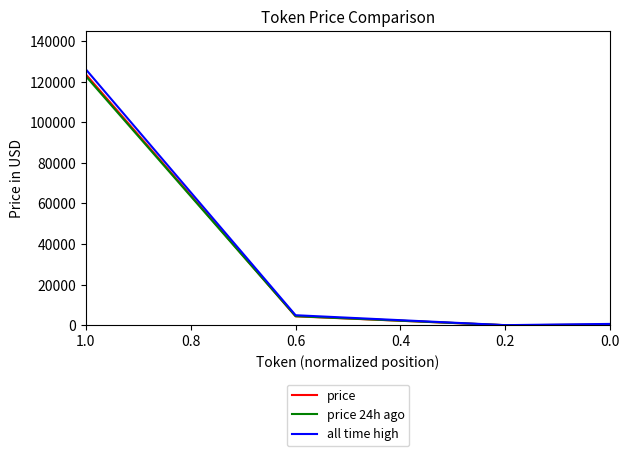

Which series changed the most between 1.0 and 0.0?

all time high